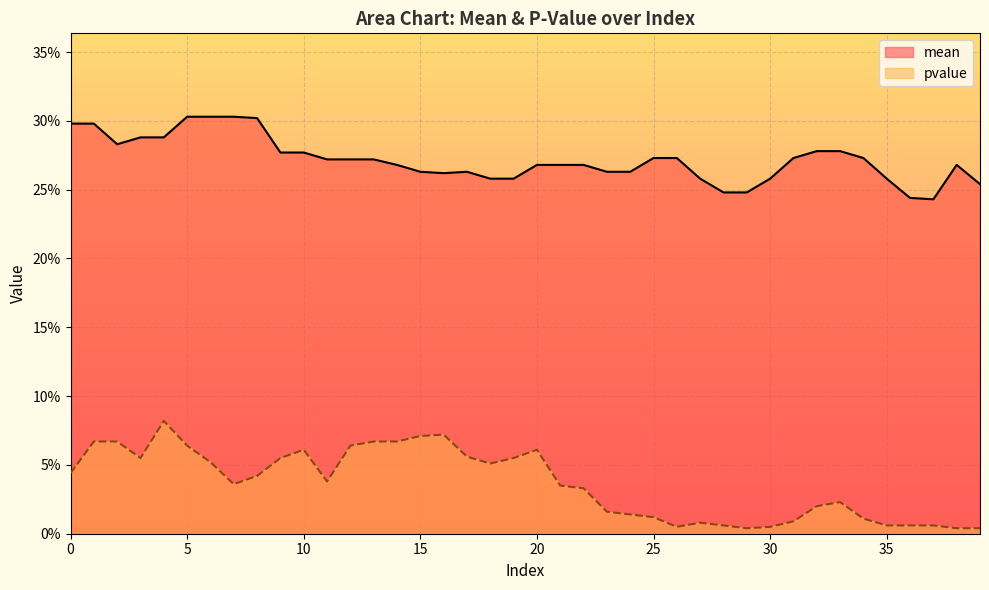

At which label is mean closest to 0?

37